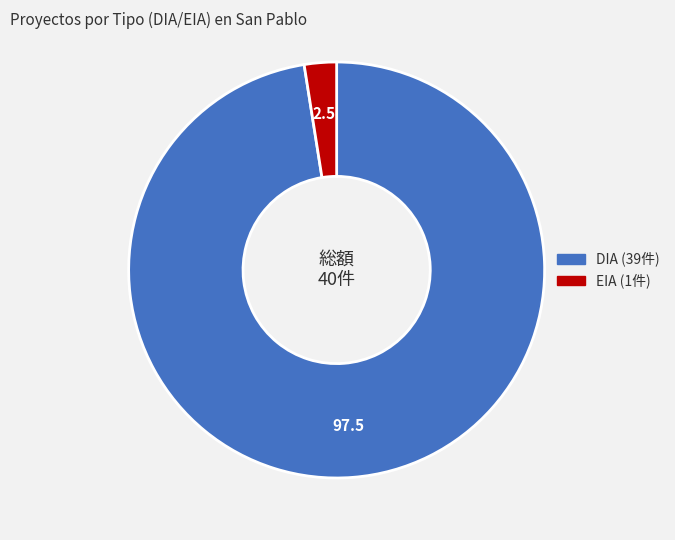

True or false: EIA accounts for 2% of the total.

True